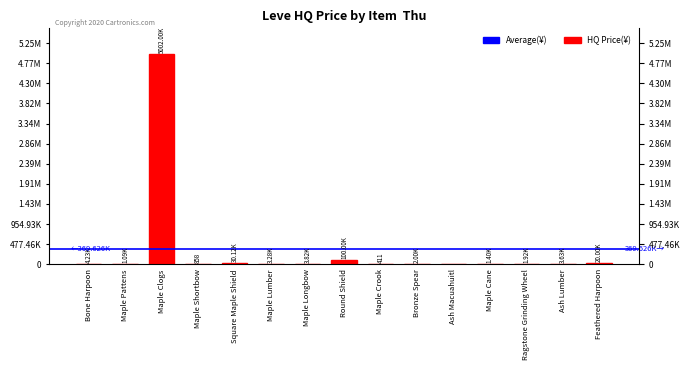

Are the bars horizontal?

No